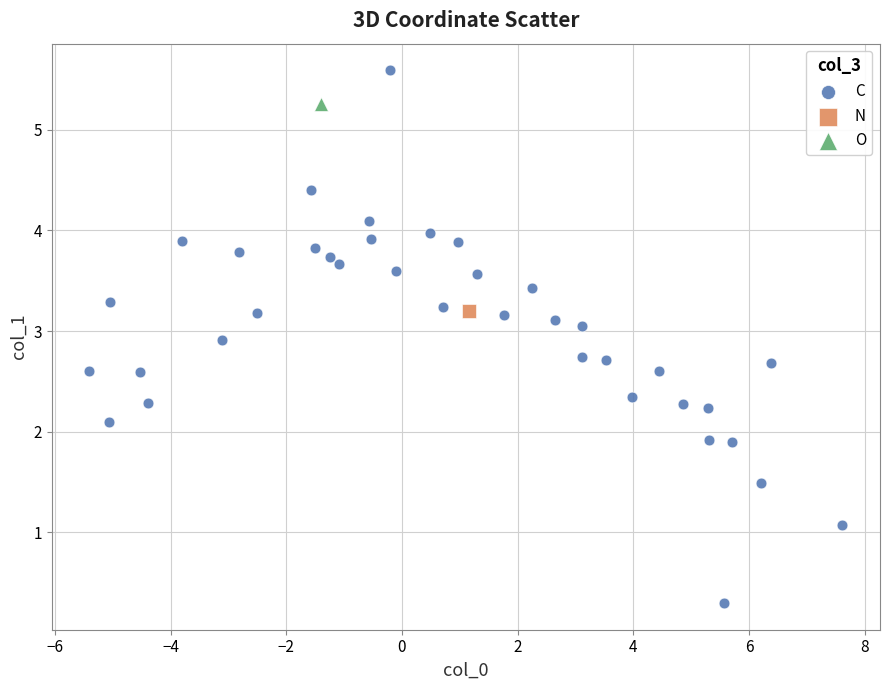

What are all the series names shown in the legend?

C, N, O